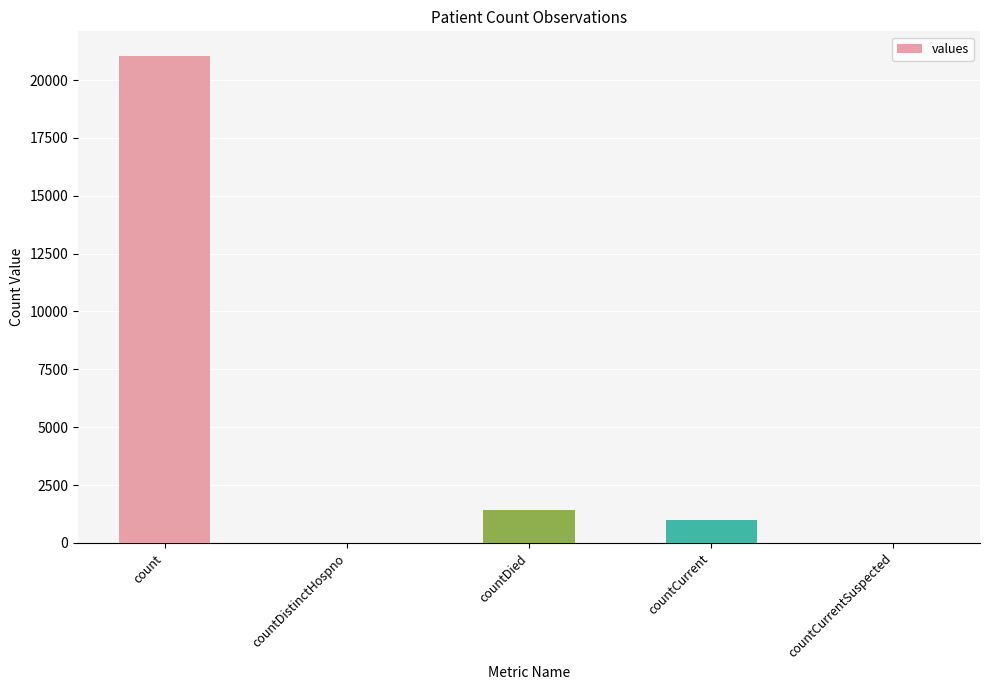

Which has a higher value, countDied or countDistinctHospno?

countDied